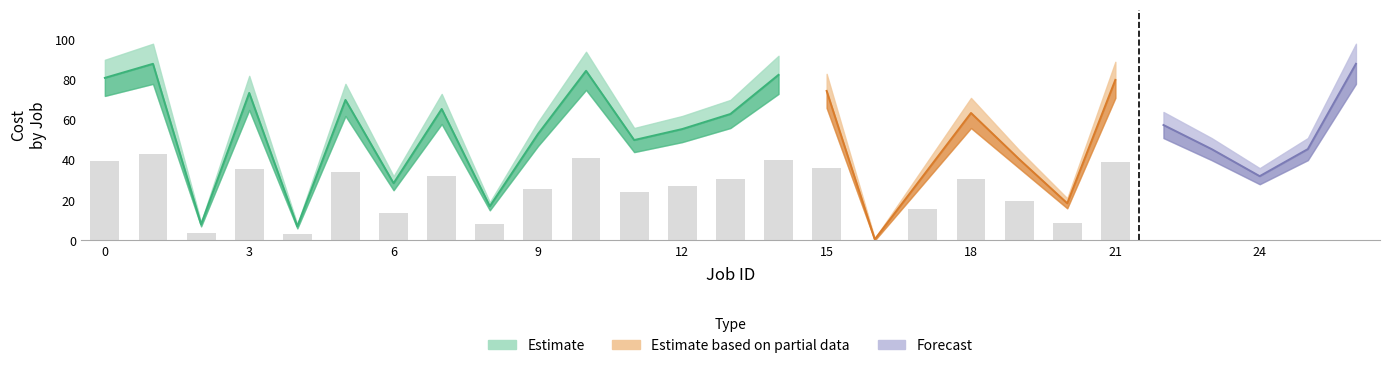

Which category has the highest value across all series?

1